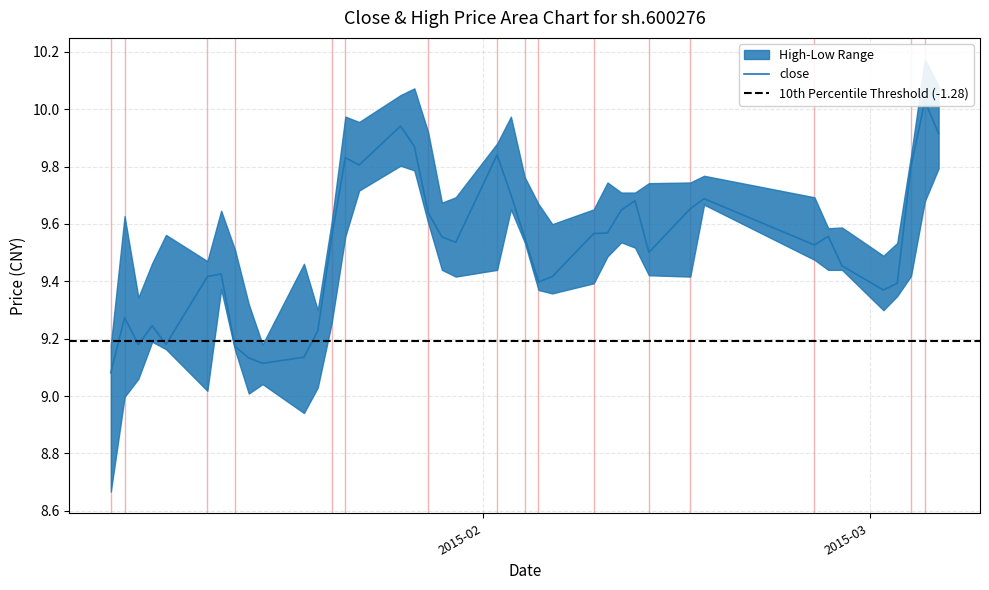

Does the chart have visible grid lines?

Yes